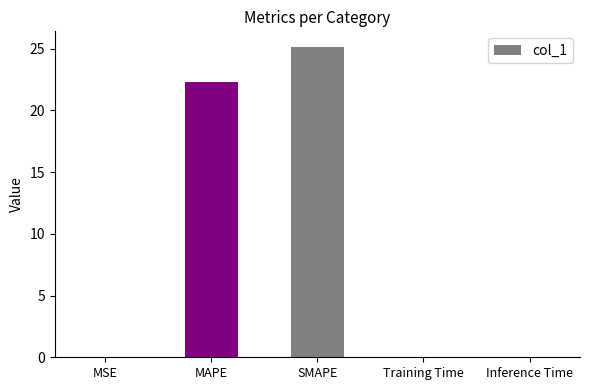

What is the approximate value at MAPE?

22.3